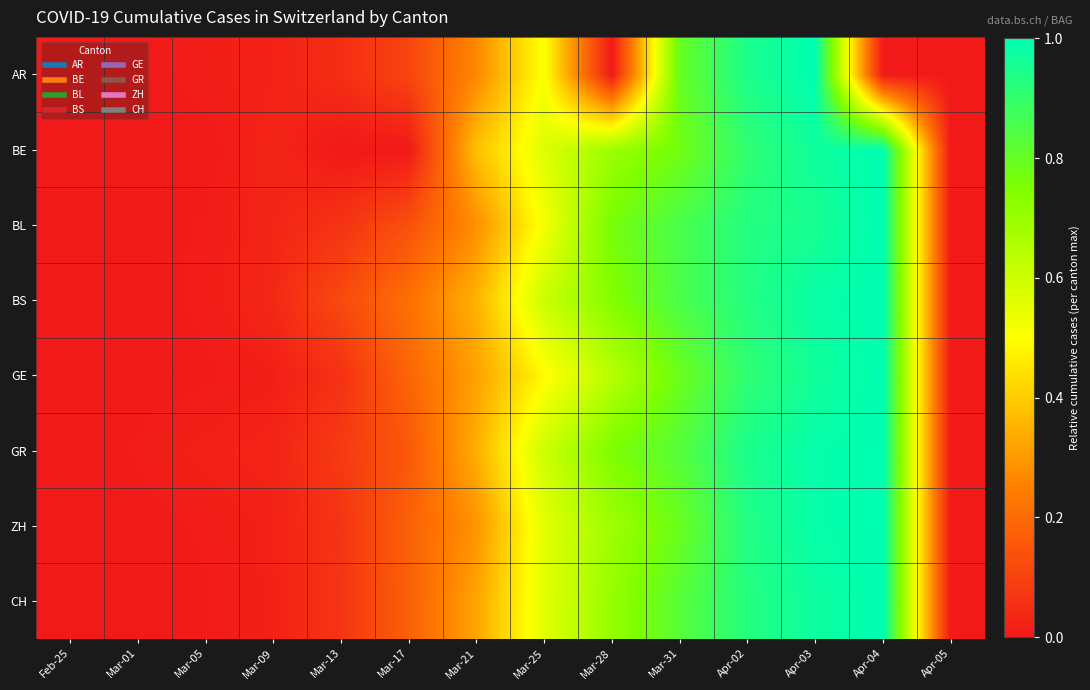

Reading left to right, what are all the values shown in this chart?

AR: Feb-25=0.0	Mar-01=0.0	Mar-05=0.0	Mar-09=0.0	Mar-13=0.1	Mar-17=0.1	Mar-21=0.3	Mar-25=0.5	Mar-28=0.0	Mar-31=0.8	Apr-02=0.9	Apr-03=1.0	Apr-04=0.0	Apr-05=0.0
BE: Feb-25=0.0	Mar-01=0.0	Mar-05=0.0	Mar-09=0.0	Mar-13=0.0	Mar-17=0.0	Mar-21=0.4	Mar-25=0.6	Mar-28=0.7	Mar-31=0.8	Apr-02=0.9	Apr-03=1.0	Apr-04=1.0	Apr-05=0.0
BL: Feb-25=0.0	Mar-01=0.0	Mar-05=0.0	Mar-09=0.0	Mar-13=0.1	Mar-17=0.1	Mar-21=0.3	Mar-25=0.5	Mar-28=0.8	Mar-31=0.9	Apr-02=0.9	Apr-03=1.0	Apr-04=1.0	Apr-05=0.0
BS: Feb-25=0.0	Mar-01=0.0	Mar-05=0.0	Mar-09=0.0	Mar-13=0.1	Mar-17=0.2	Mar-21=0.4	Mar-25=0.6	Mar-28=0.7	Mar-31=0.9	Apr-02=0.9	Apr-03=1.0	Apr-04=1.0	Apr-05=0.0
GE: Feb-25=0.0	Mar-01=0.0	Mar-05=0.0	Mar-09=0.0	Mar-13=0.1	Mar-17=0.2	Mar-21=0.3	Mar-25=0.5	Mar-28=0.6	Mar-31=0.8	Apr-02=0.9	Apr-03=1.0	Apr-04=1.0	Apr-05=0.0
GR: Feb-25=0.0	Mar-01=0.0	Mar-05=0.0	Mar-09=0.0	Mar-13=0.1	Mar-17=0.2	Mar-21=0.3	Mar-25=0.6	Mar-28=0.8	Mar-31=0.8	Apr-02=0.9	Apr-03=1.0	Apr-04=1.0	Apr-05=0.0
ZH: Feb-25=0.0	Mar-01=0.0	Mar-05=0.0	Mar-09=0.0	Mar-13=0.1	Mar-17=0.2	Mar-21=0.3	Mar-25=0.6	Mar-28=0.7	Mar-31=0.8	Apr-02=0.9	Apr-03=1.0	Apr-04=1.0	Apr-05=0.0
CH: Feb-25=0.0	Mar-01=0.0	Mar-05=0.0	Mar-09=0.0	Mar-13=0.1	Mar-17=0.2	Mar-21=0.3	Mar-25=0.6	Mar-28=0.7	Mar-31=0.8	Apr-02=0.9	Apr-03=1.0	Apr-04=1.0	Apr-05=0.0